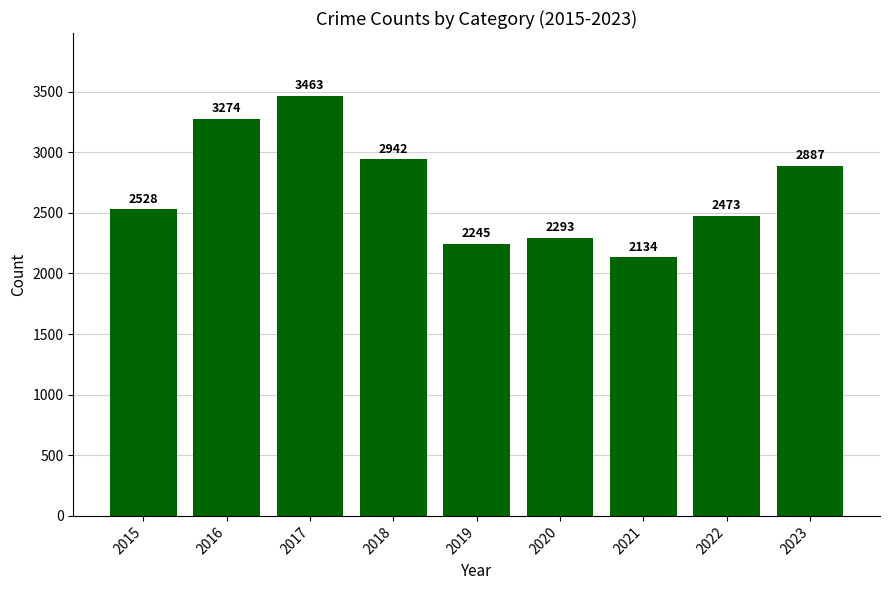

Reading left to right, extract all data points from this chart.

2015=2528	2016=3274	2017=3463	2018=2942	2019=2245	2020=2293	2021=2134	2022=2473	2023=2887